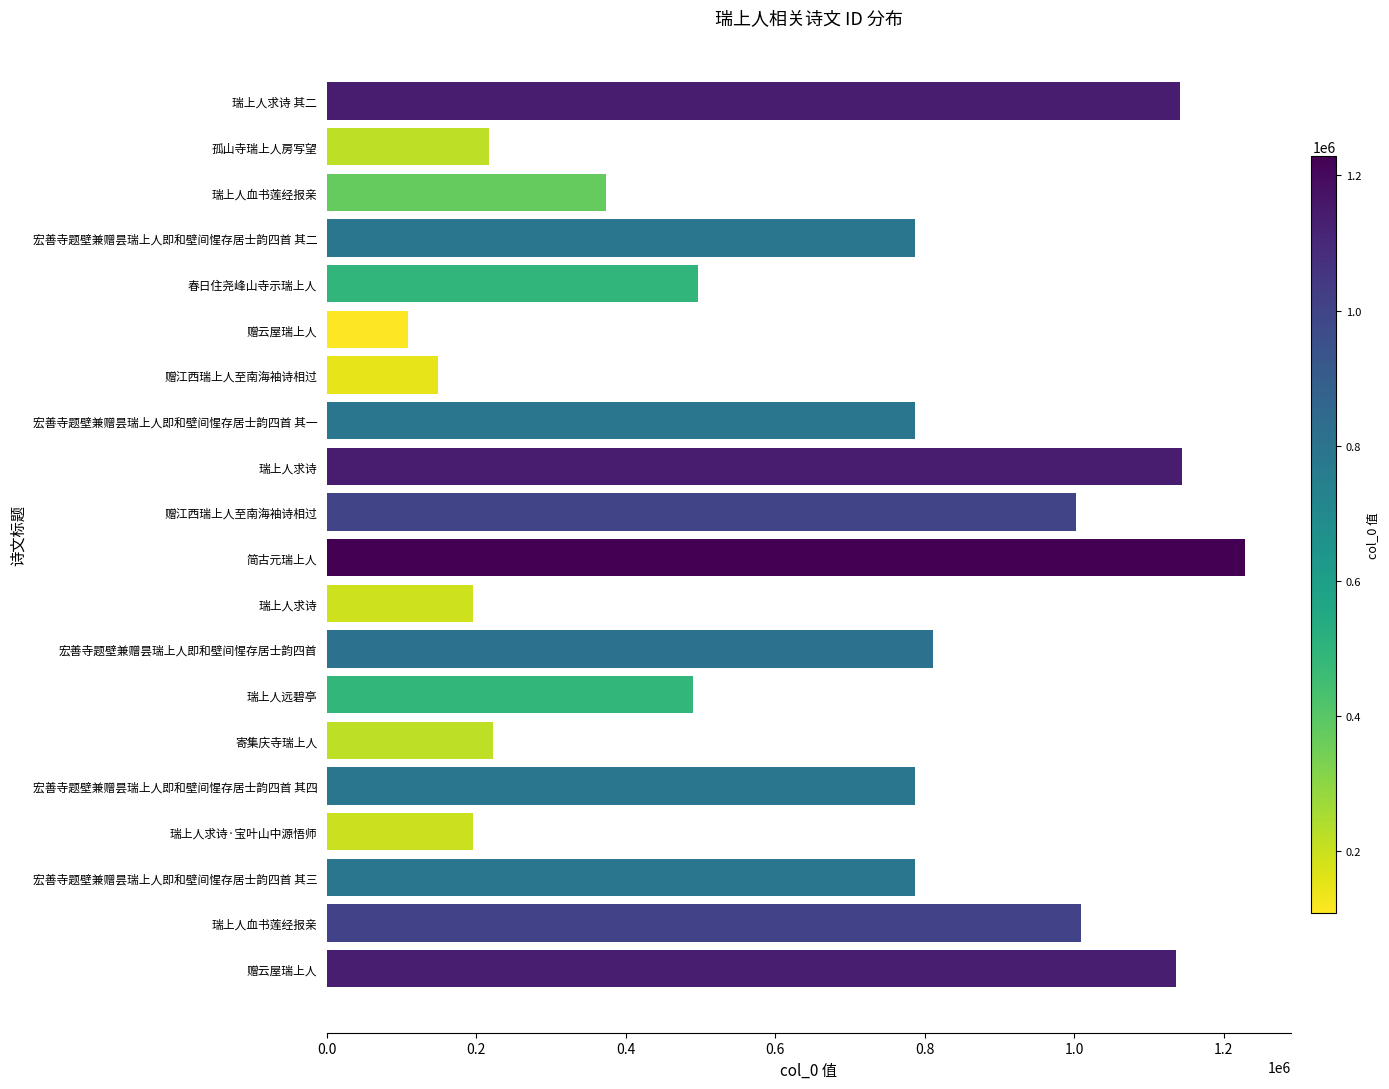

How many data points are less than 786954?

10